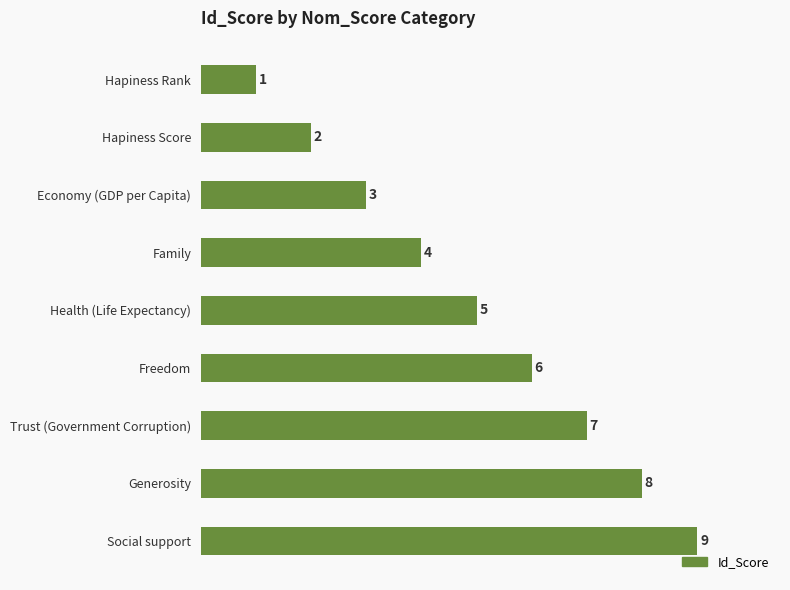

What is the label of the 7th bar from the top?

Trust (Government Corruption)